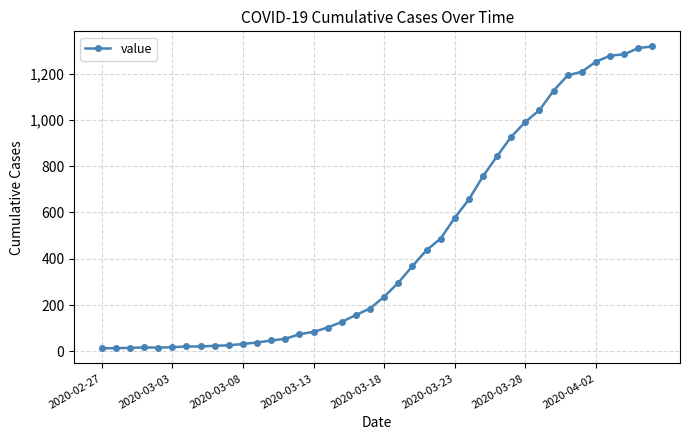

What is the sum of all values?

18666